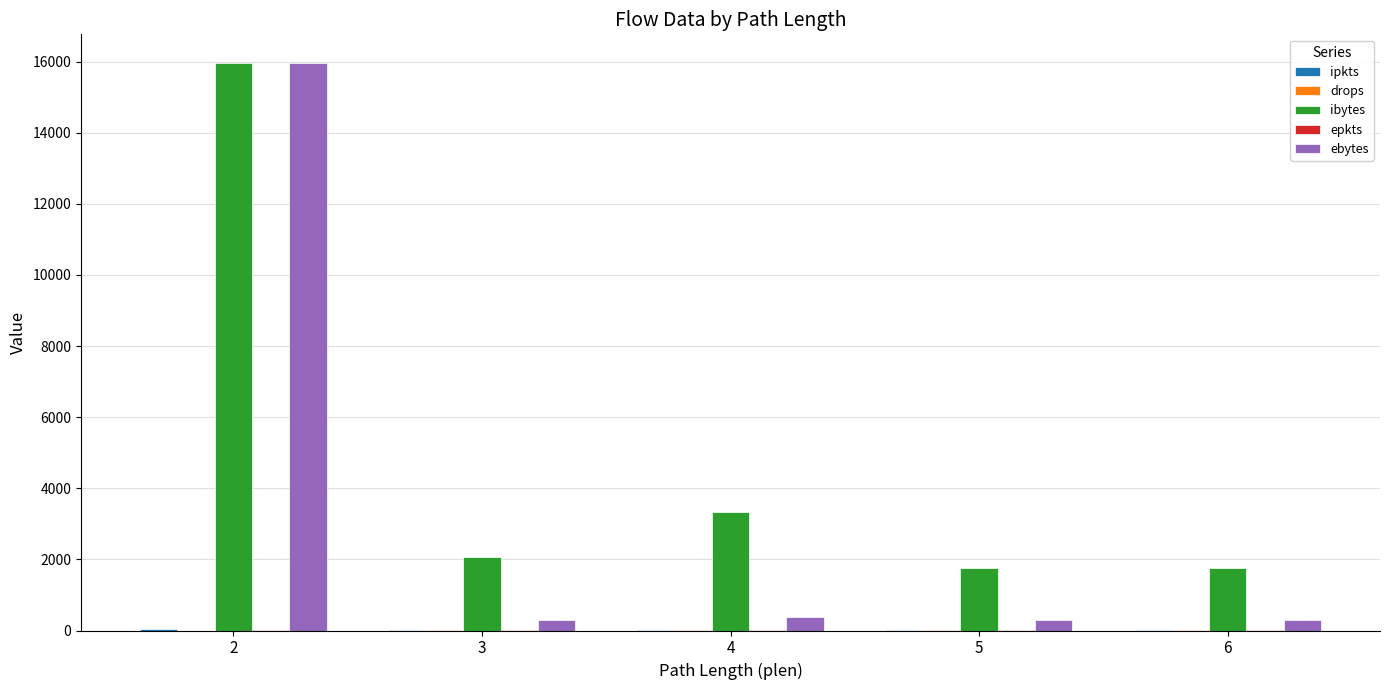

At which category is the sum across all series the highest?

2